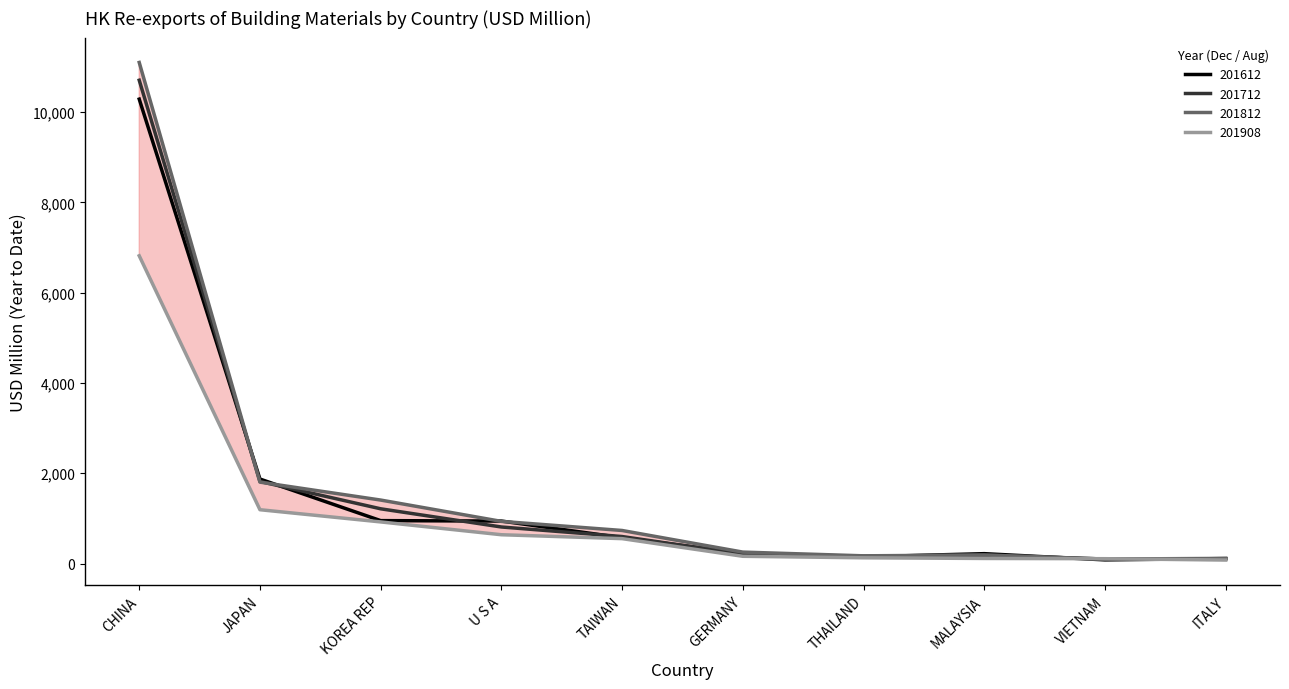

What is the total value across all series at U S A?

3323.0